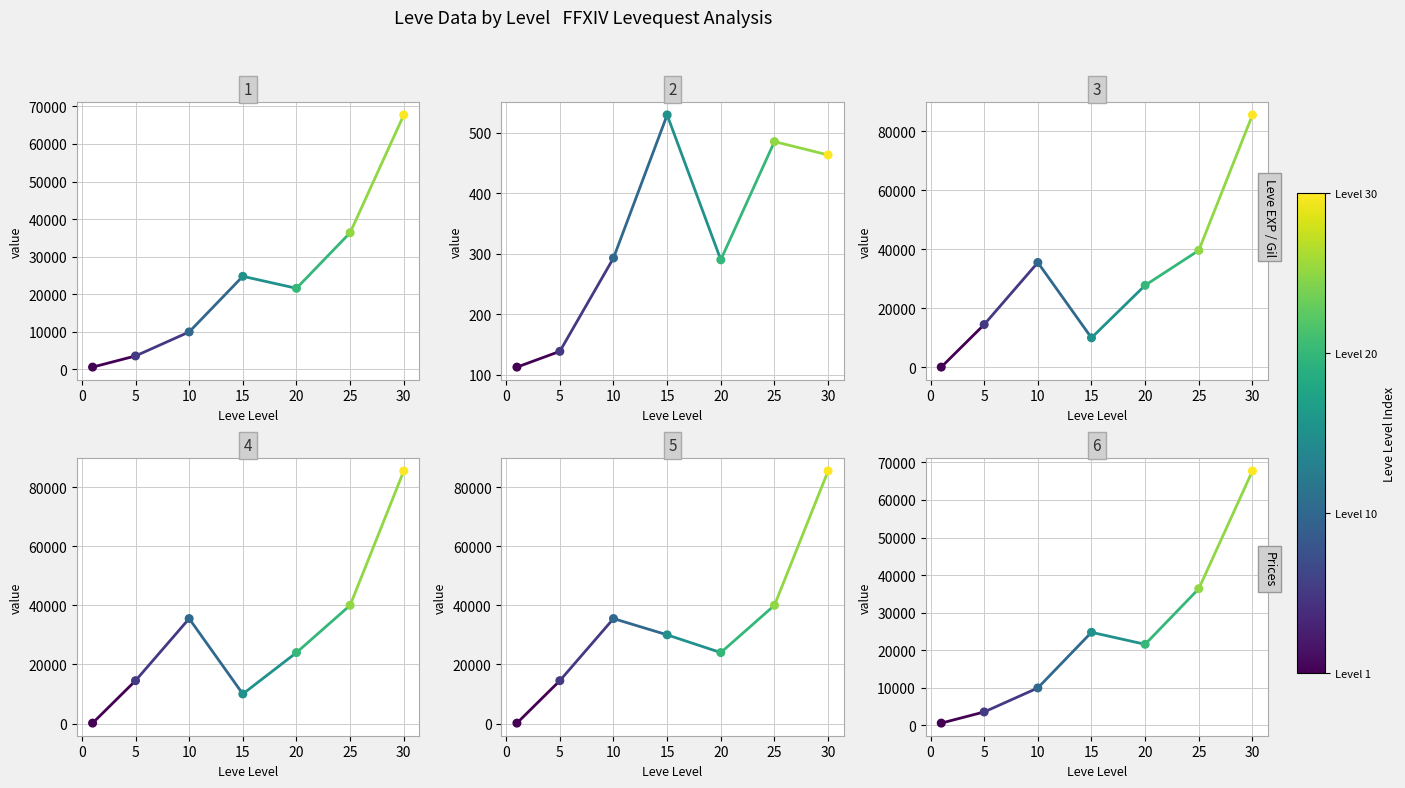

Which series has the largest Y range (max minus min)?

currentAveragePrice